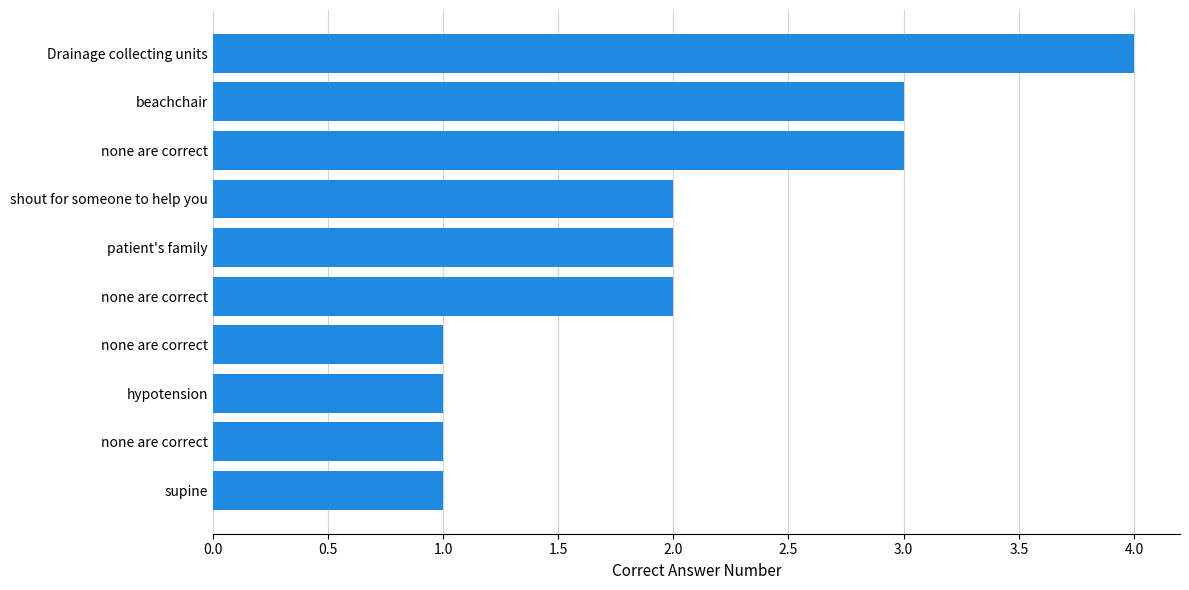

Does the chart contain any negative values?

No